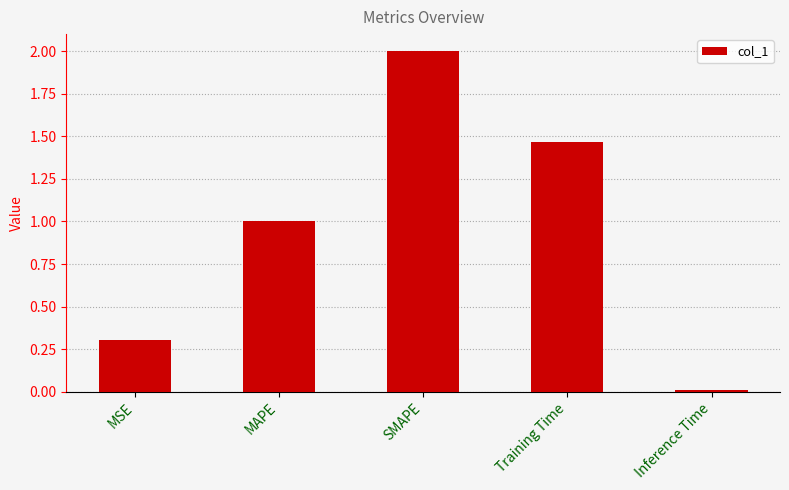

List the labels in order of value, smallest first.

Inference Time, MSE, MAPE, Training Time, SMAPE